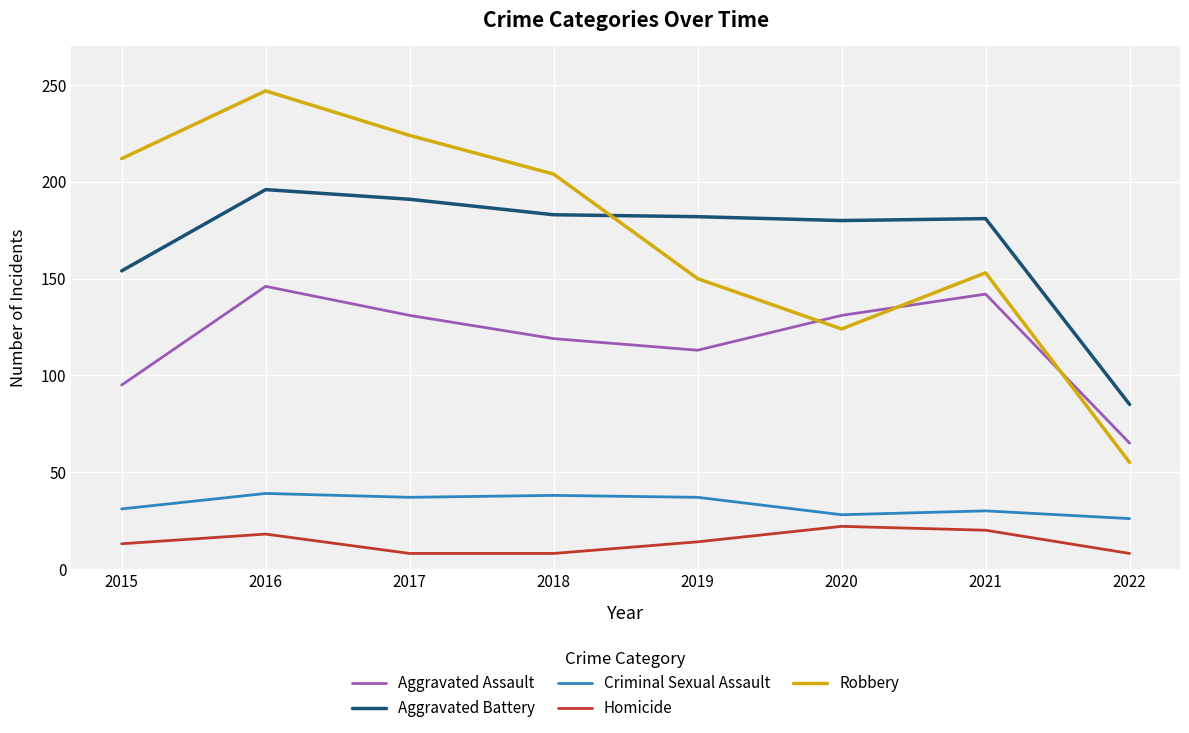

Rank the series at 2019 from highest to lowest value.

Aggravated Battery, Robbery, Aggravated Assault, Criminal Sexual Assault, Homicide